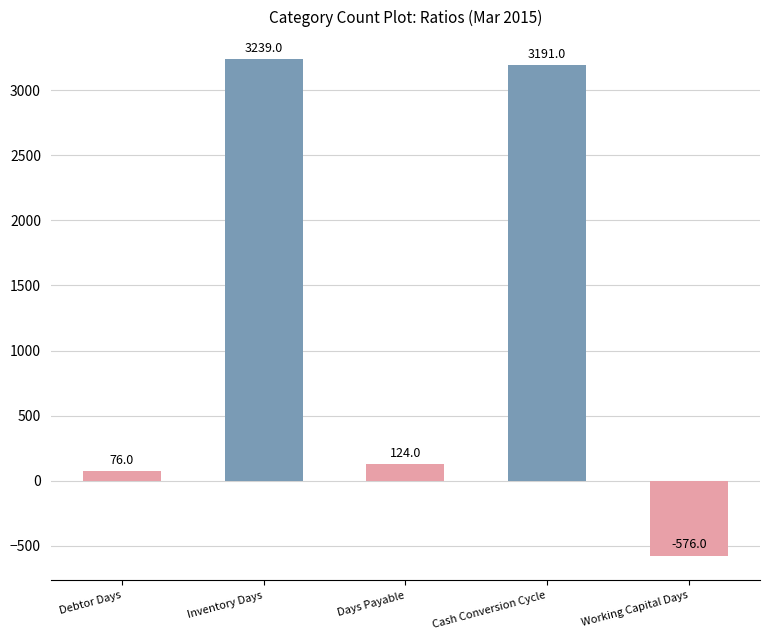

Reading left to right, what are all the values shown in this chart?

76	3239	124	3191	-576